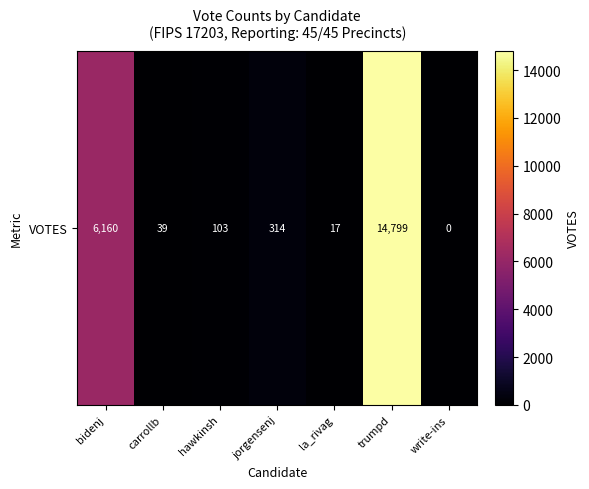

What is the difference between the second highest and second lowest values?

6143